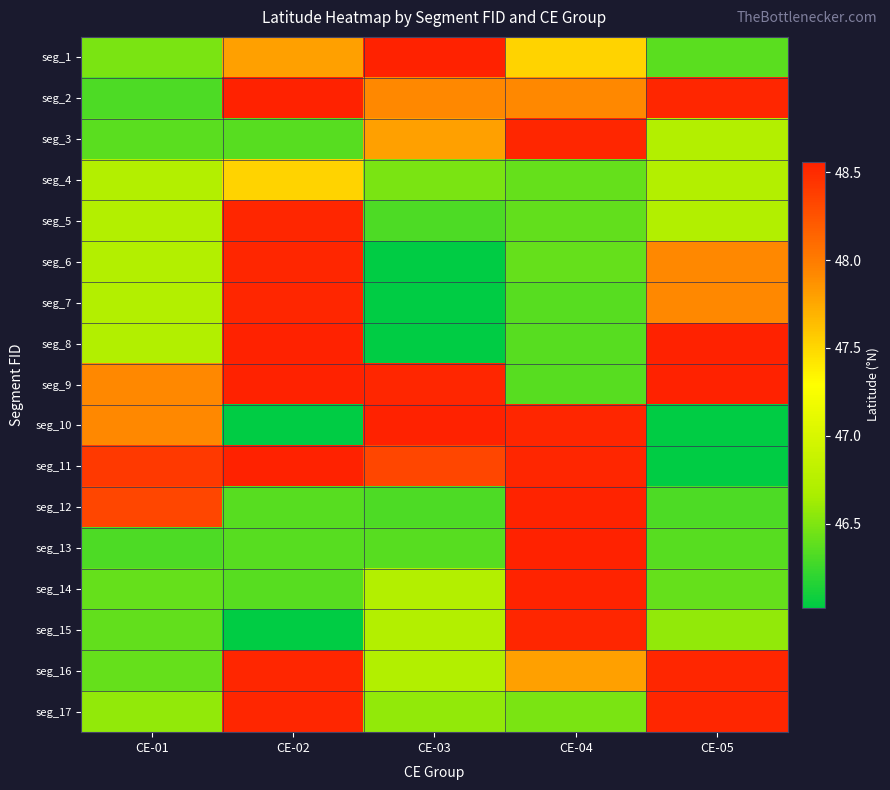

At which category is the sum across all series the highest?

CE-02